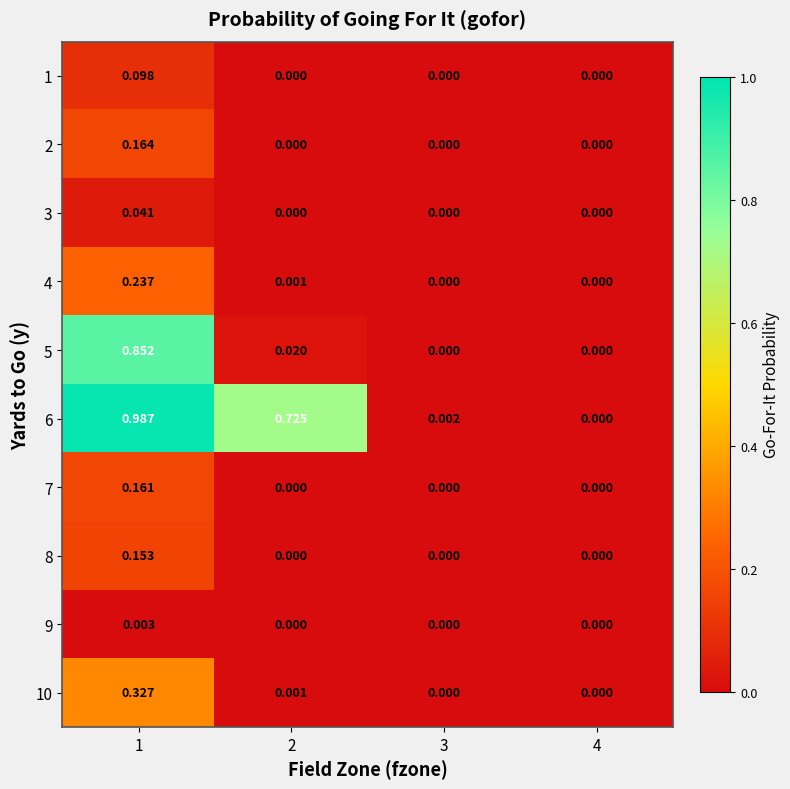

How many categories are shown in the chart?

4